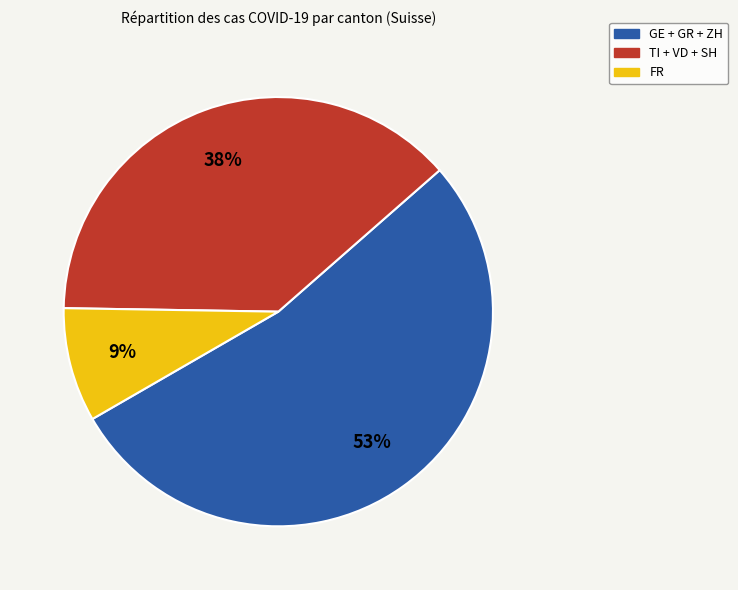

To the nearest percent, what is the average slice percentage?

33%